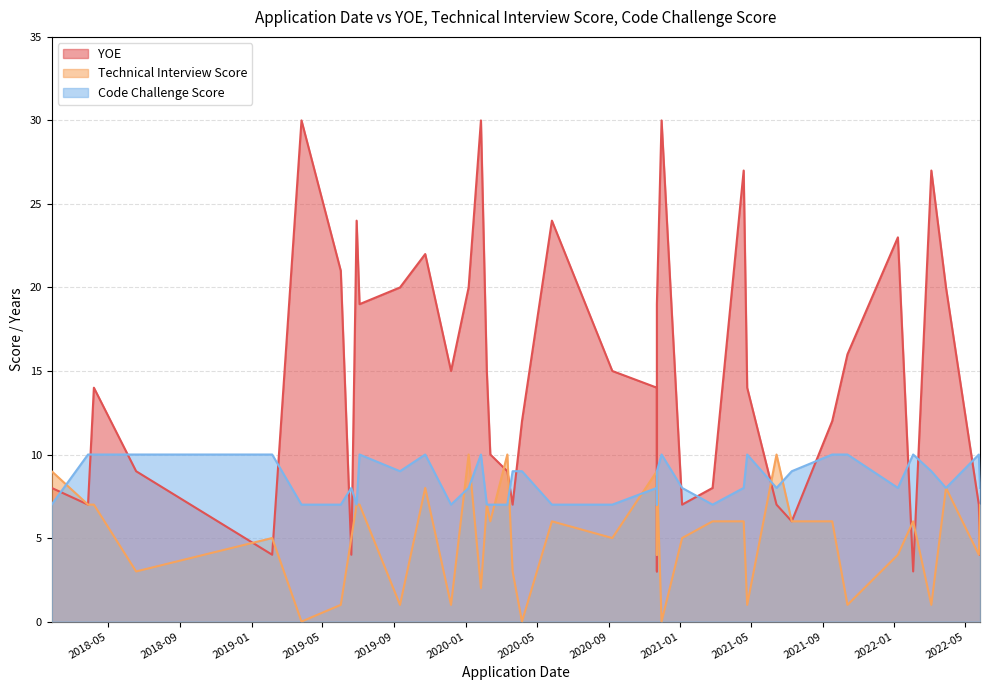

Between 2020-01-27 and 2018-04-07, which is larger?

2020-01-27